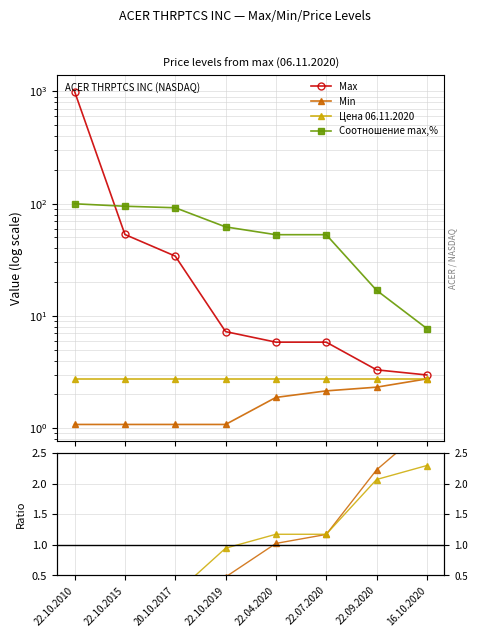

What is the sum of the Min ratio values at 20.10.2017 and 22.10.2015?

0.2